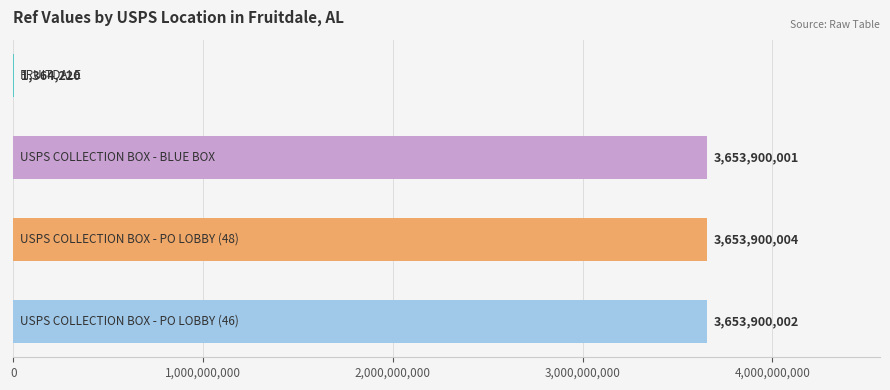

What is the sum of all values?

10963064227